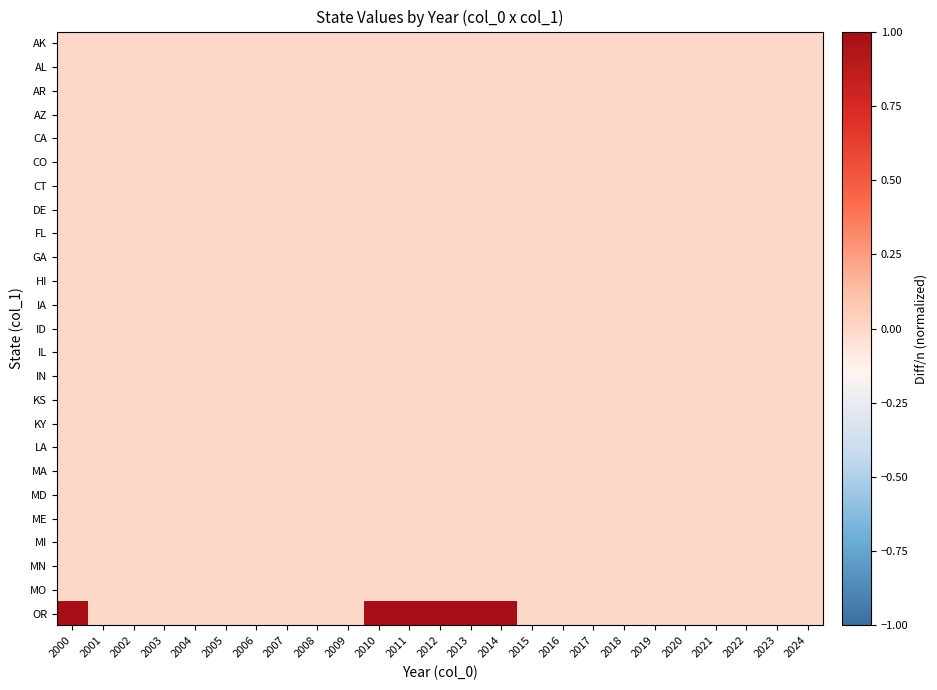

Between 2004 and 2019, which is larger?

2004